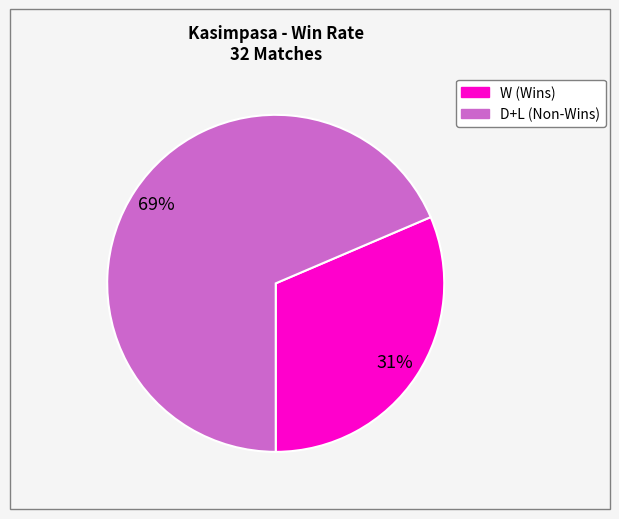

To the nearest percent, what is the average slice percentage?

50%